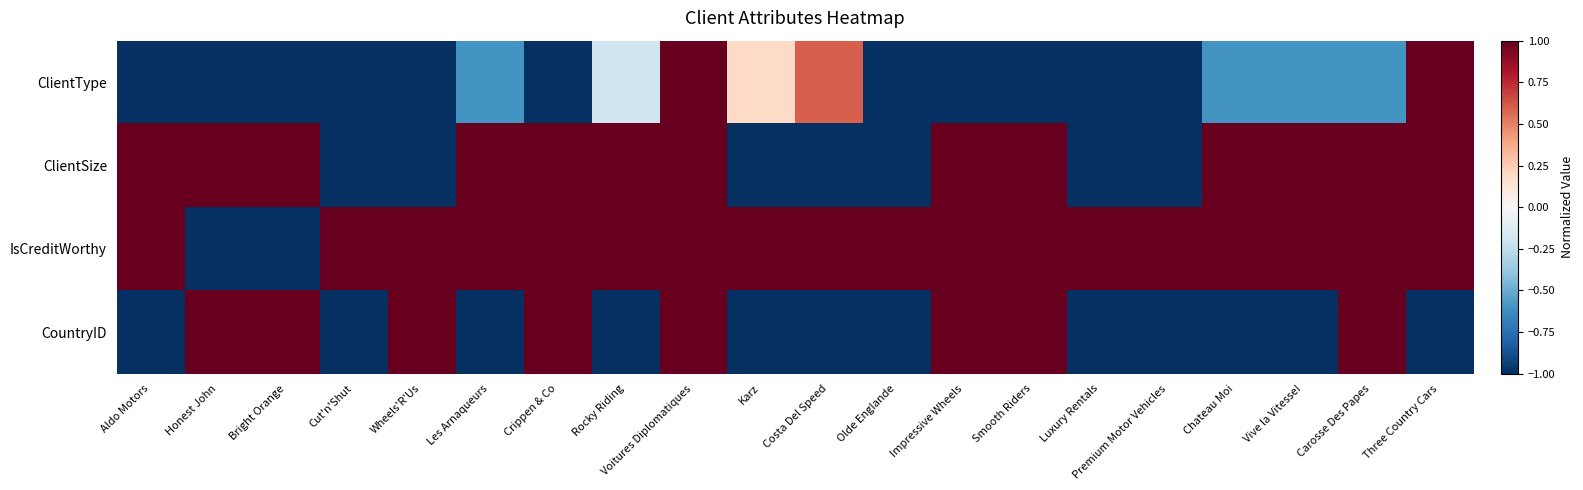

Reading left to right, transcribe all the data shown in this chart.

ClientType: Aldo Motors=-1.0	Honest John=-1.0	Bright Orange=-1.0	Cut'n'Shut=-1.0	Wheels'R'Us=-1.0	Les Arnaqueurs=-0.6	Crippen & Co=-1.0	Rocky Riding=-0.2	Voitures Diplomatiques=1.0	Karz=0.2	Costa Del Speed=0.6	Olde Englande=-1.0	Impressive Wheels=-1.0	Smooth Riders=-1.0	Luxury Rentals=-1.0	Premium Motor Vehicles=-1.0	Chateau Moi=-0.6	Vive la Vitesse!=-0.6	Carosse Des Papes=-0.6	Three Country Cars=1.0
ClientSize: Aldo Motors=1.0	Honest John=1.0	Bright Orange=1.0	Cut'n'Shut=-1.0	Wheels'R'Us=-1.0	Les Arnaqueurs=1.0	Crippen & Co=1.0	Rocky Riding=1.0	Voitures Diplomatiques=1.0	Karz=-1.0	Costa Del Speed=-1.0	Olde Englande=-1.0	Impressive Wheels=1.0	Smooth Riders=1.0	Luxury Rentals=-1.0	Premium Motor Vehicles=-1.0	Chateau Moi=1.0	Vive la Vitesse!=1.0	Carosse Des Papes=1.0	Three Country Cars=1.0
IsCreditWorthy: Aldo Motors=1.0	Honest John=-1.0	Bright Orange=-1.0	Cut'n'Shut=1.0	Wheels'R'Us=1.0	Les Arnaqueurs=1.0	Crippen & Co=1.0	Rocky Riding=1.0	Voitures Diplomatiques=1.0	Karz=1.0	Costa Del Speed=1.0	Olde Englande=1.0	Impressive Wheels=1.0	Smooth Riders=1.0	Luxury Rentals=1.0	Premium Motor Vehicles=1.0	Chateau Moi=1.0	Vive la Vitesse!=1.0	Carosse Des Papes=1.0	Three Country Cars=1.0
CountryID: Aldo Motors=-1.0	Honest John=1.0	Bright Orange=1.0	Cut'n'Shut=-1.0	Wheels'R'Us=1.0	Les Arnaqueurs=-1.0	Crippen & Co=1.0	Rocky Riding=-1.0	Voitures Diplomatiques=1.0	Karz=-1.0	Costa Del Speed=-1.0	Olde Englande=-1.0	Impressive Wheels=1.0	Smooth Riders=1.0	Luxury Rentals=-1.0	Premium Motor Vehicles=-1.0	Chateau Moi=-1.0	Vive la Vitesse!=-1.0	Carosse Des Papes=1.0	Three Country Cars=-1.0